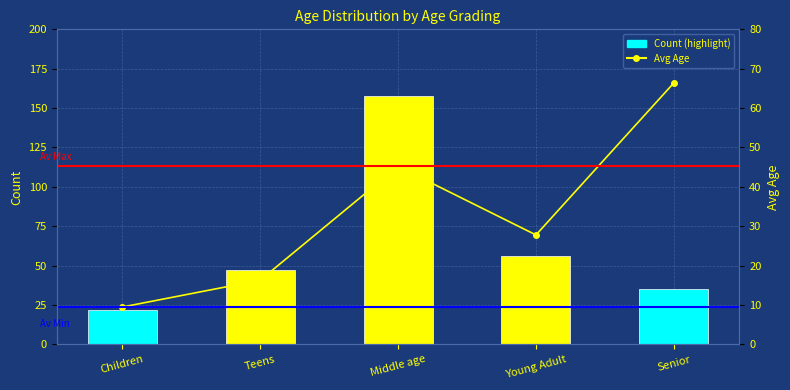

What position from the left is Middle age?

3